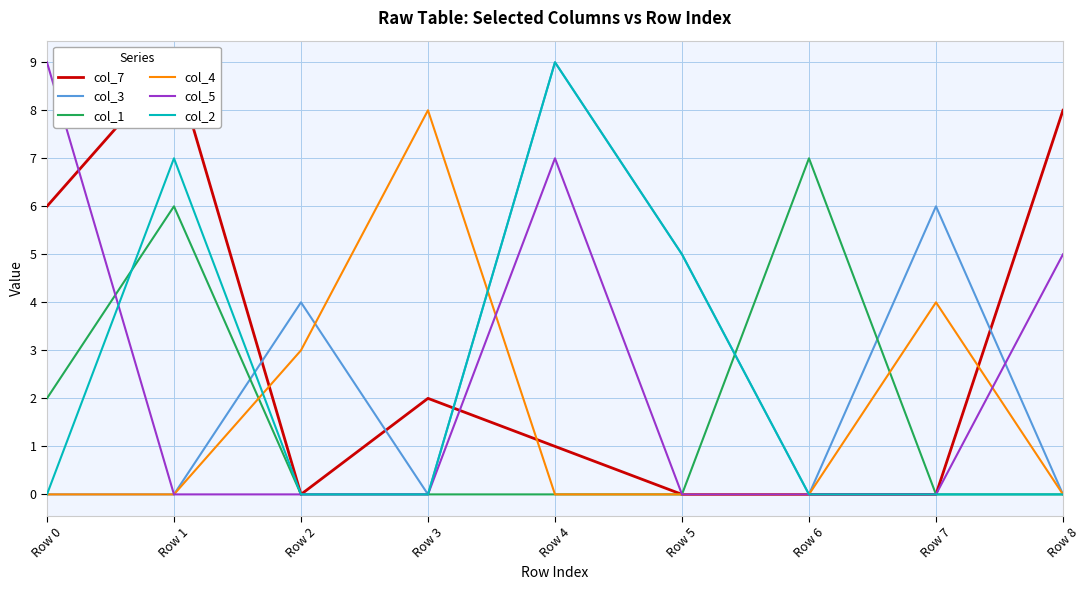

How many interior local peaks does the col_1 series have?

2